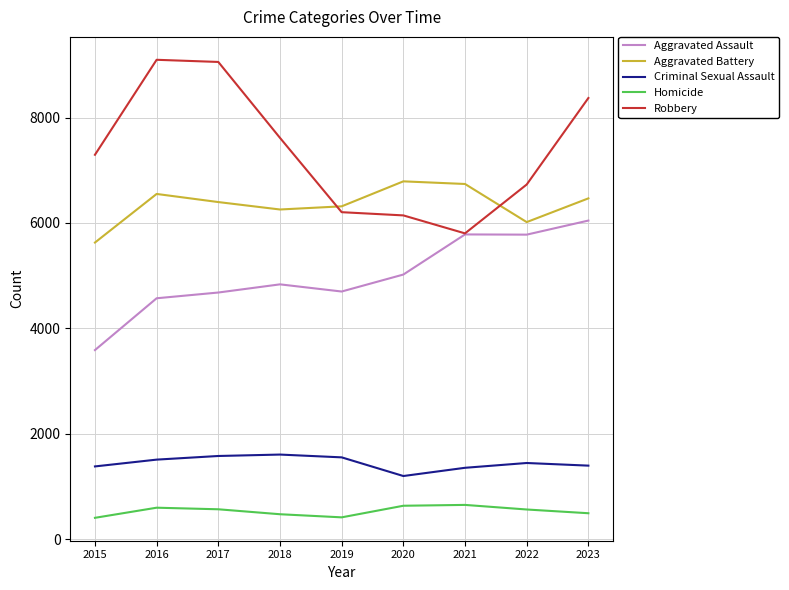

Rank the series by their maximum value, from highest to lowest.

Robbery, Aggravated Battery, Aggravated Assault, Criminal Sexual Assault, Homicide